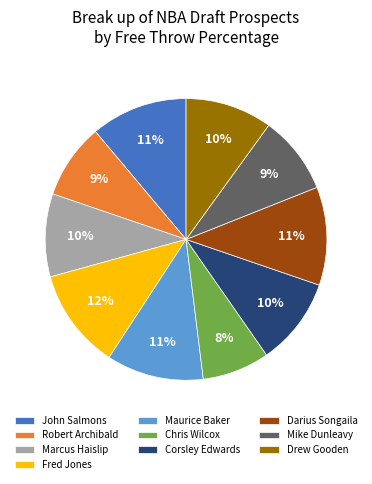

Between Maurice Baker and Robert Archibald, which is larger?

Maurice Baker